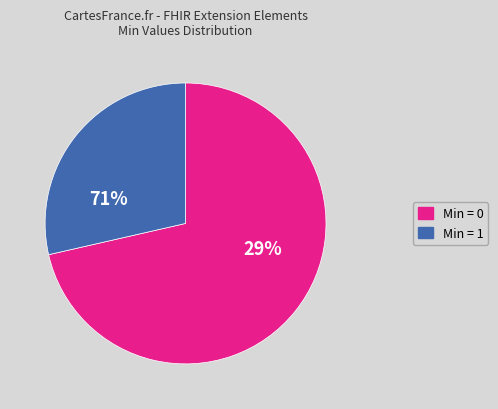

Does Extension.value[x] account for over 50% of the chart?

No